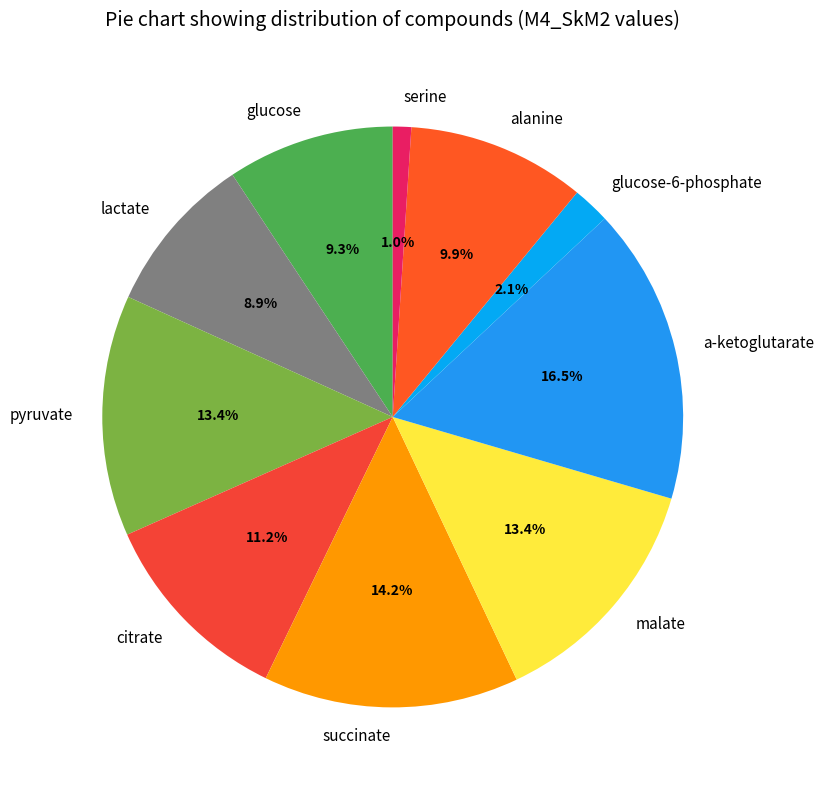

Is it true that citrate is 11% of the pie?

True